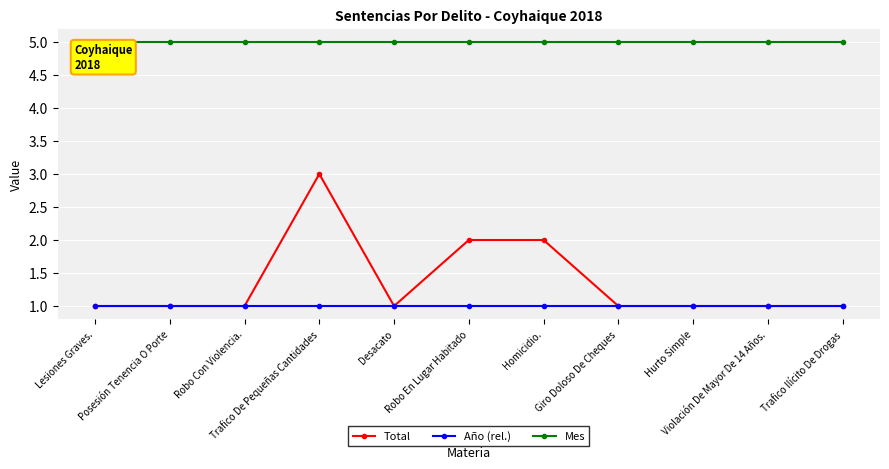

Is this an area chart (filled region under the line)?

No